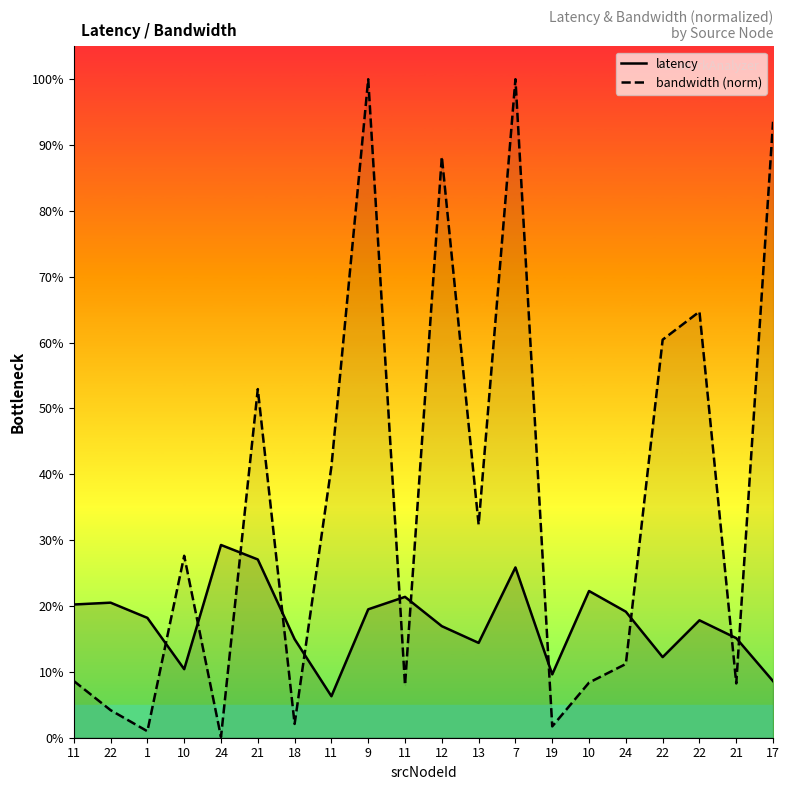

Where is latency nearest to the value 17?

12